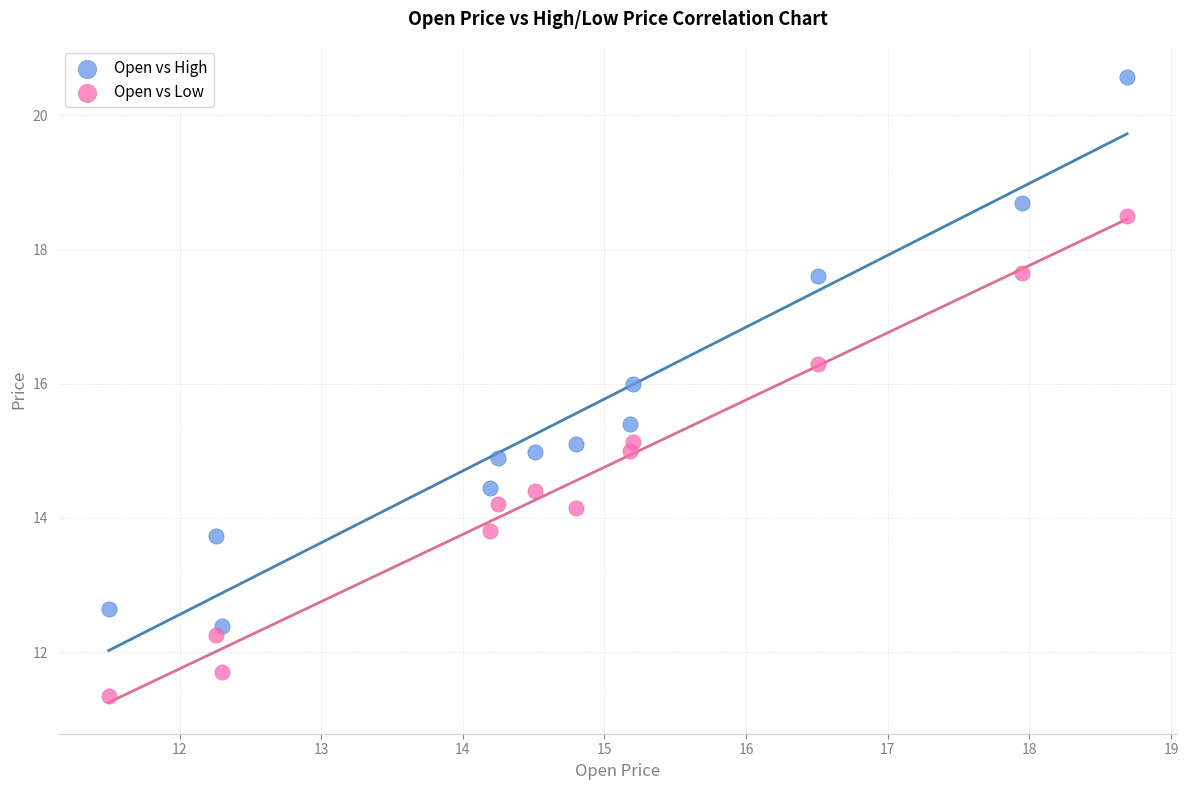

Which series reaches the maximum Y coordinate?

Open vs High